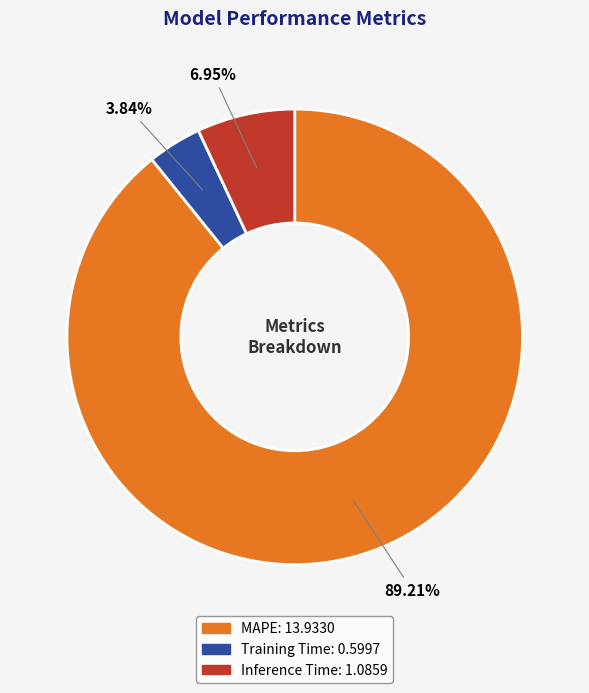

To the nearest percent, what is the average slice percentage?

33%